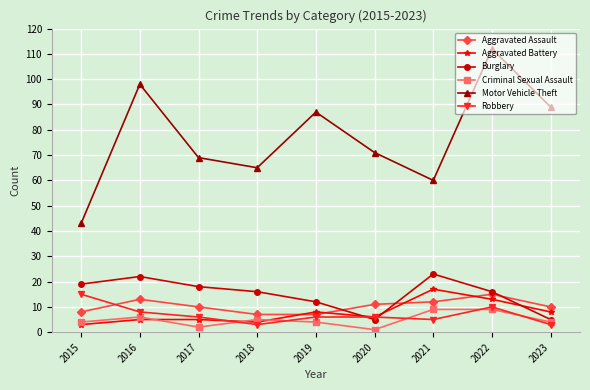

Reading right to left, transcribe all the data shown in this chart.

Aggravated Assault: 2023=10	2022=15	2021=12	2020=11	2019=7	2018=7	2017=10	2016=13	2015=8
Aggravated Battery: 2023=8	2022=13	2021=17	2020=6	2019=8	2018=4	2017=5	2016=5	2015=3
Burglary: 2023=5	2022=16	2021=23	2020=5	2019=12	2018=16	2017=18	2016=22	2015=19
Criminal Sexual Assault: 2023=4	2022=9	2021=9	2020=1	2019=4	2018=5	2017=2	2016=6	2015=4
Motor Vehicle Theft: 2023=89	2022=112	2021=60	2020=71	2019=87	2018=65	2017=69	2016=98	2015=43
Robbery: 2023=3	2022=10	2021=5	2020=6	2019=6	2018=3	2017=6	2016=8	2015=15